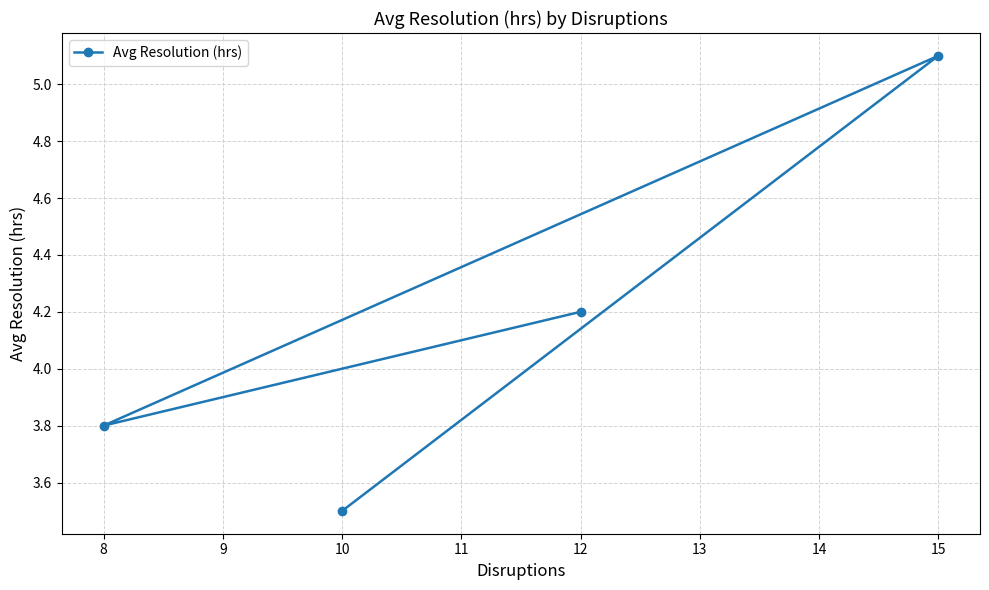

What is the value of the 4th point from the left?

5.1